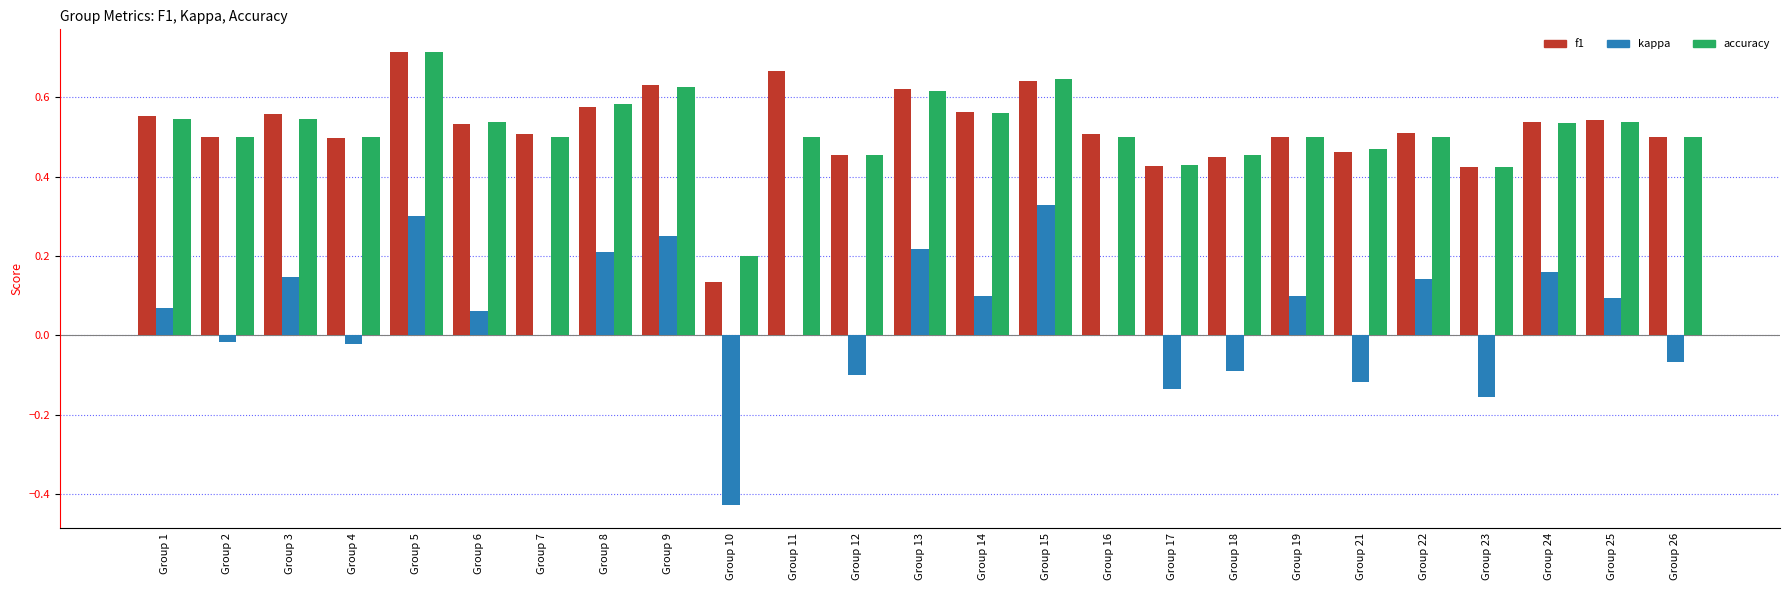

Which series changed the most between Group 16 and Group 17?

kappa